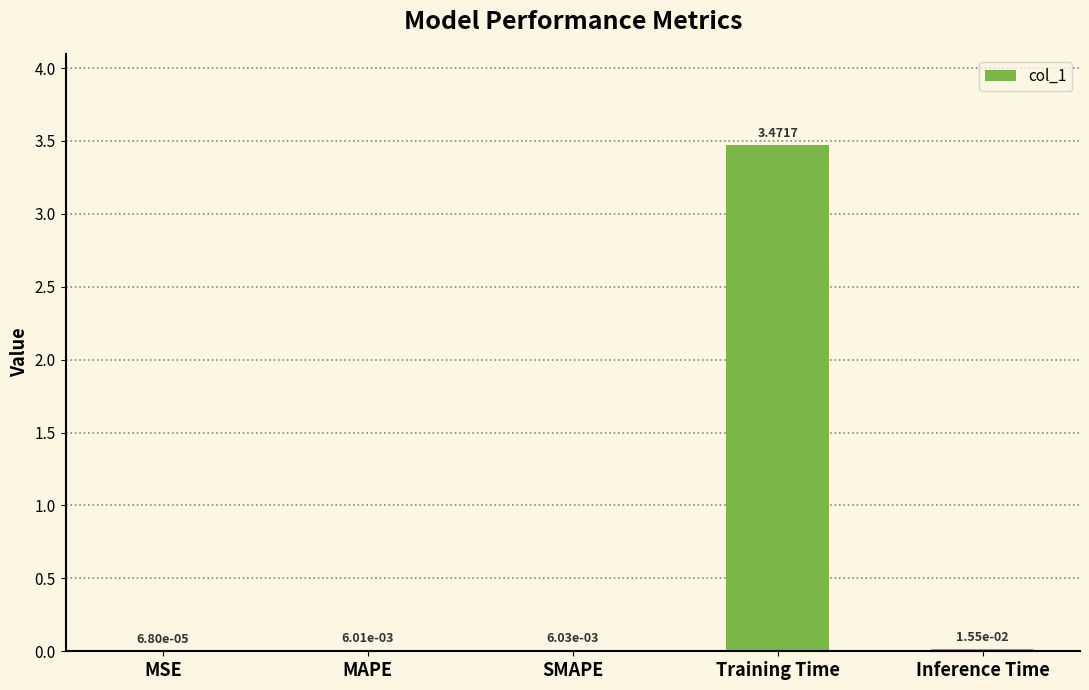

Which label corresponds to the largest value in the chart?

Training Time